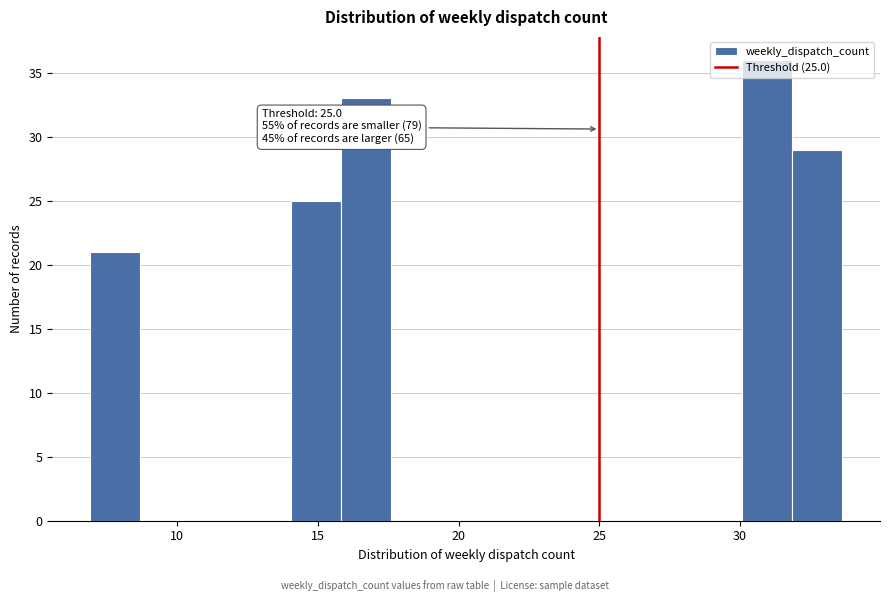

Around what value on the x-axis is the tallest bar? Give the approximate position of its centre, as read against the axis.

31.0